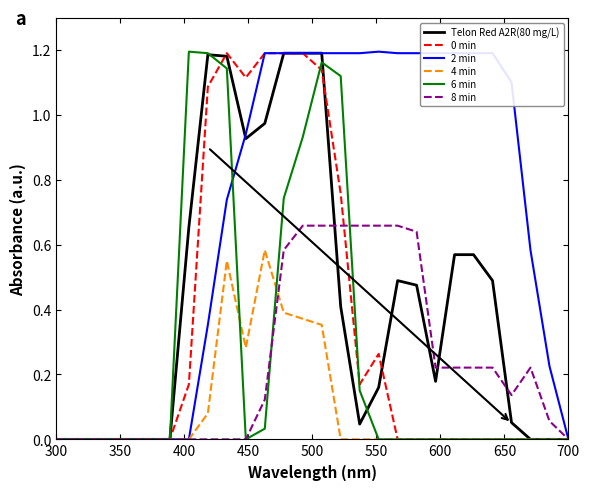

Which series has the largest total across all categories?

2 min